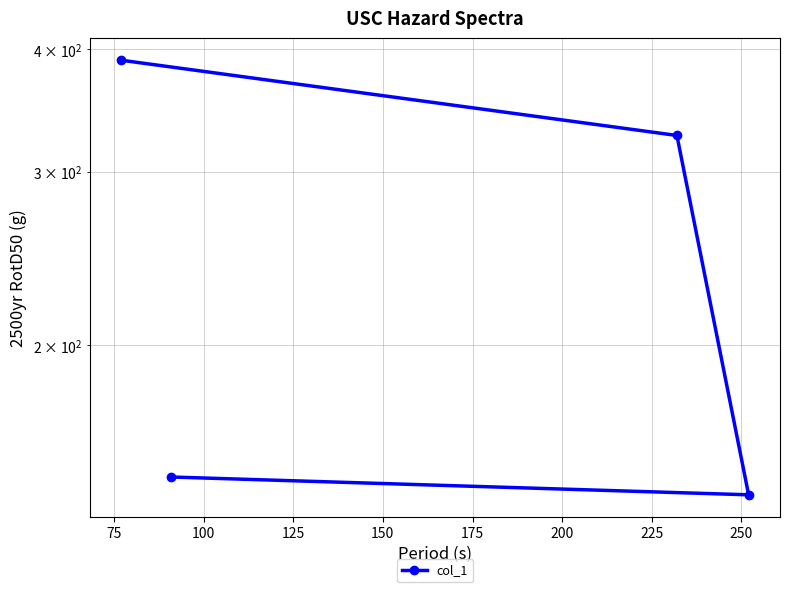

Reading left to right, extract all data points from this chart.

390	327	141	147